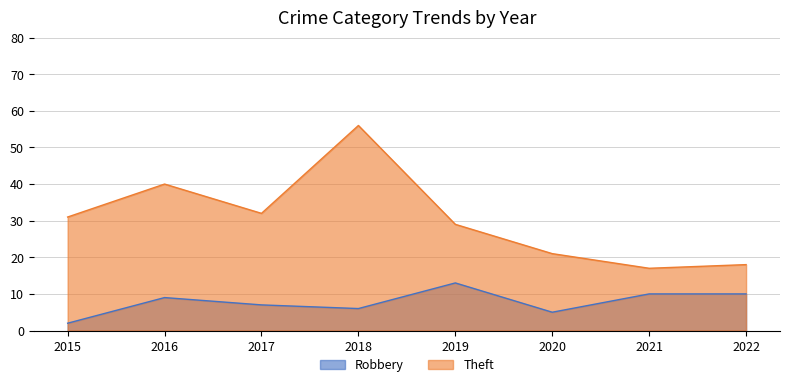

What value does the Robbery series have at 2017, to the nearest 10?

10